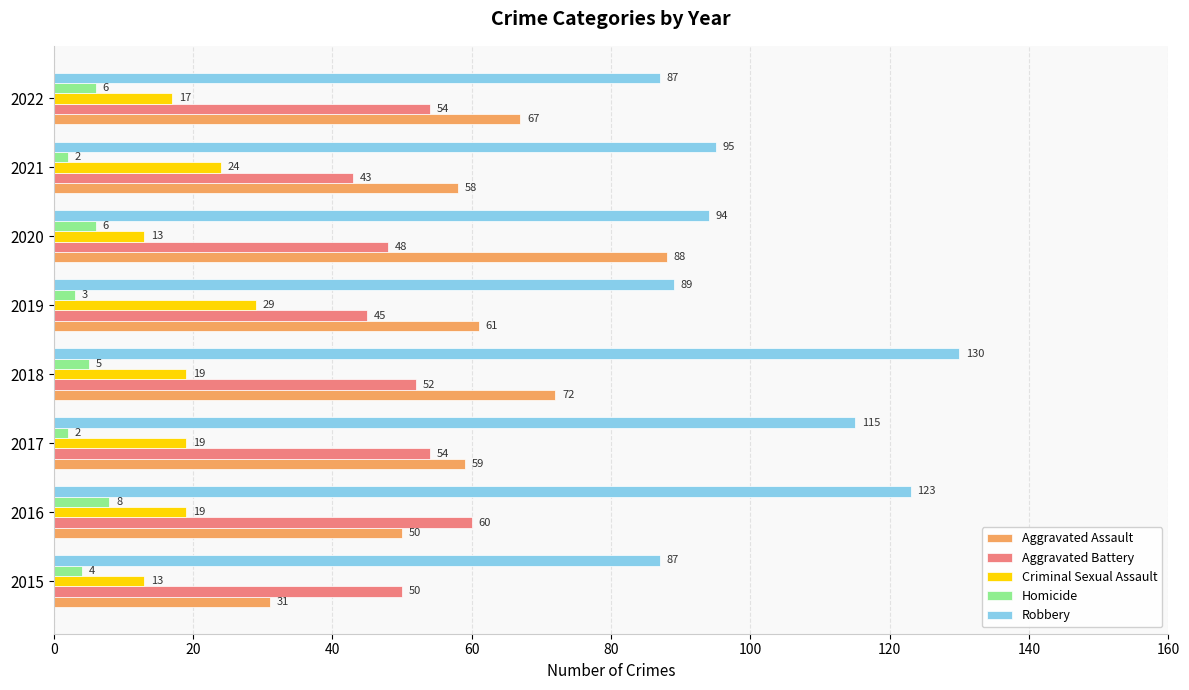

What is the average value of the Aggravated Assault series?

61